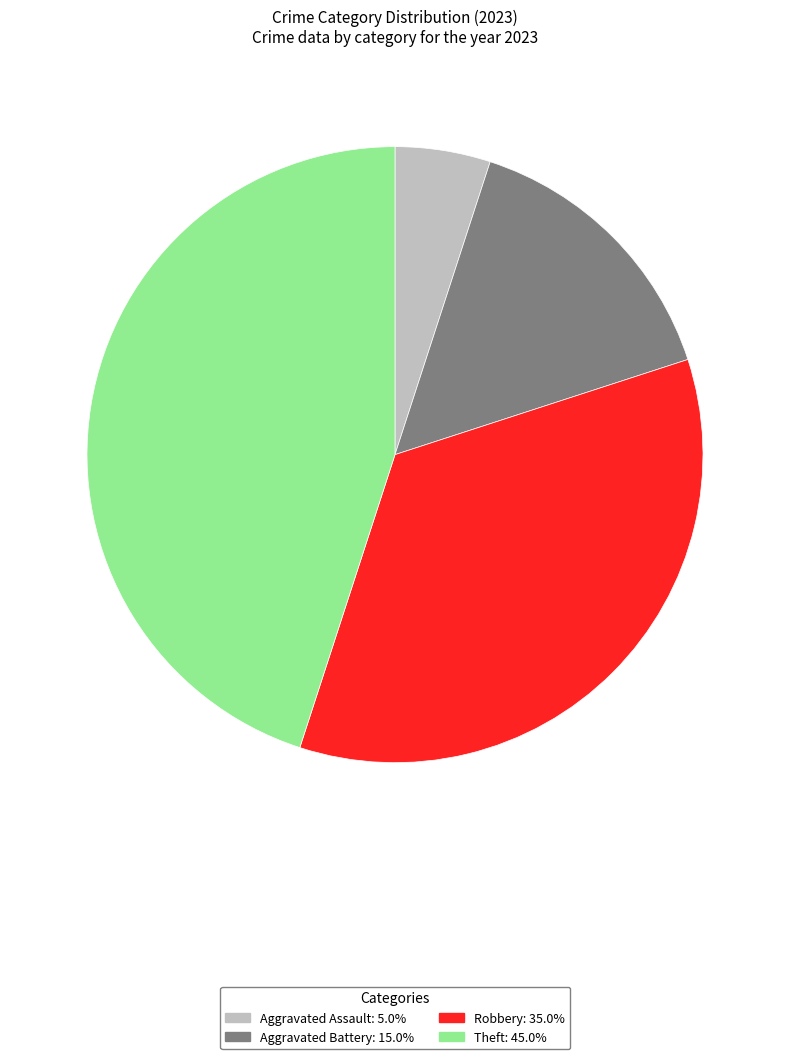

Does any single category account for the majority?

No